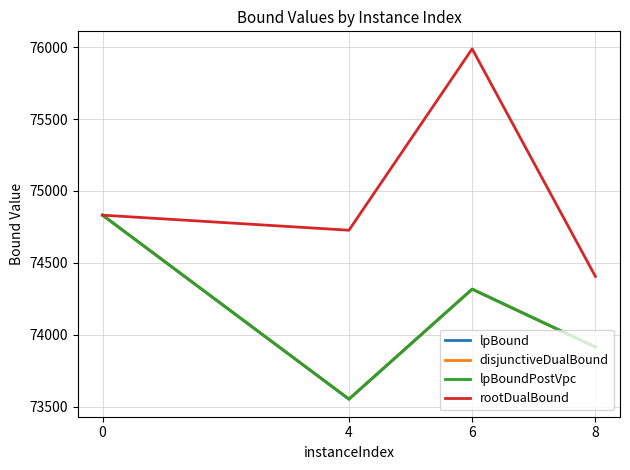

At how many categories does at least one series exceed 74821?

2